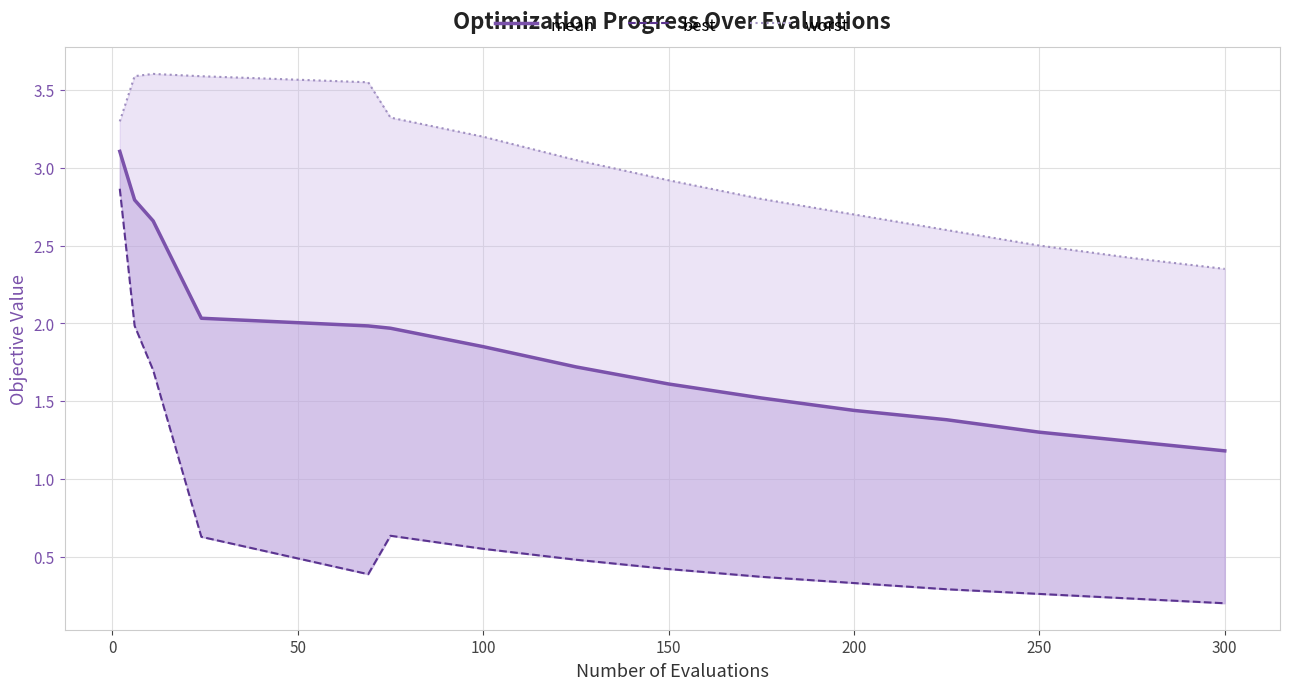

True or false: mean has more than 0 interior local peaks.

False